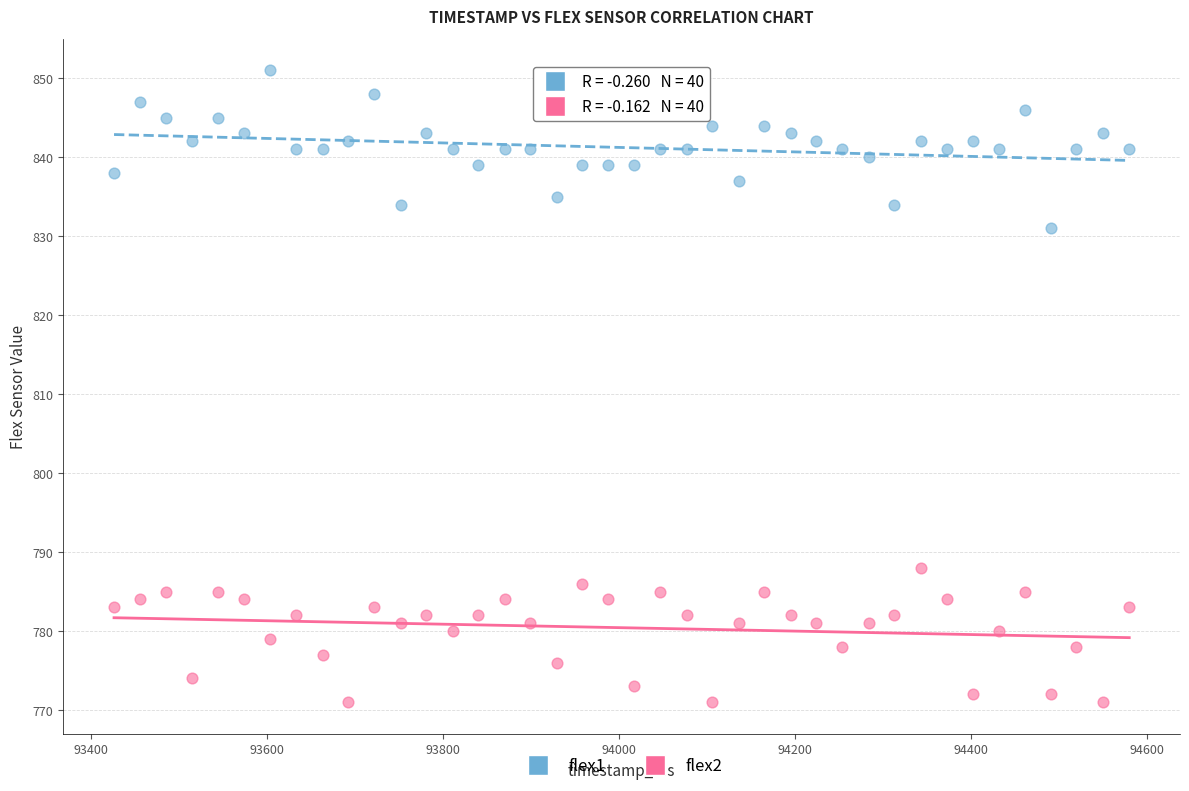

Which series has the largest Y range (max minus min)?

flex1